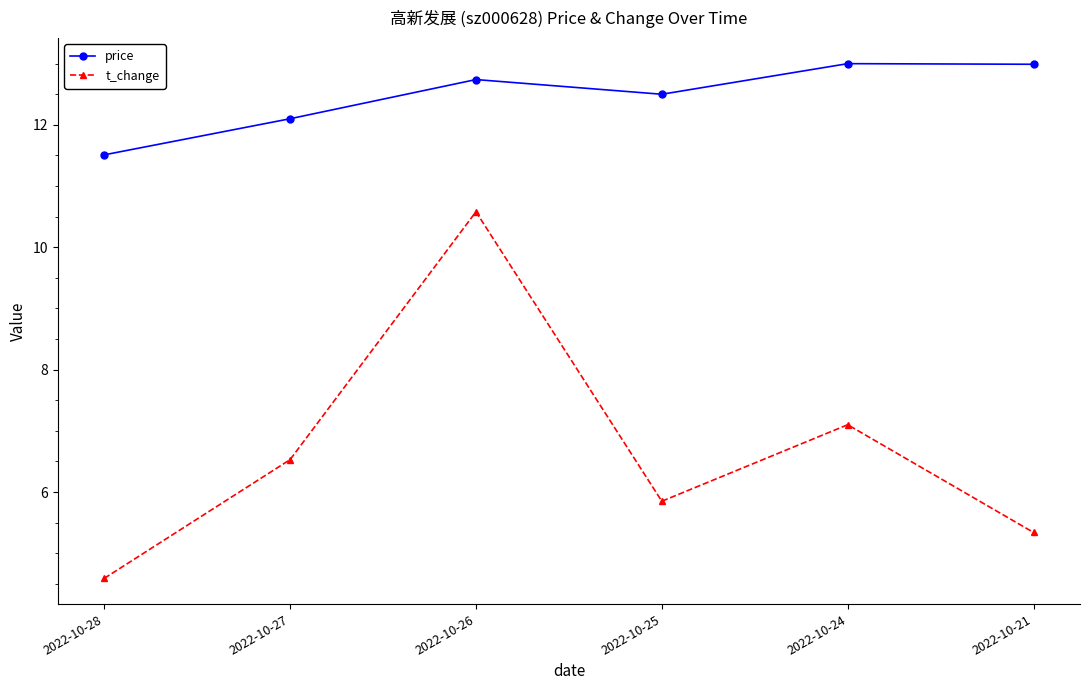

What is the value of the t_change point at the 2nd from the left?

6.5